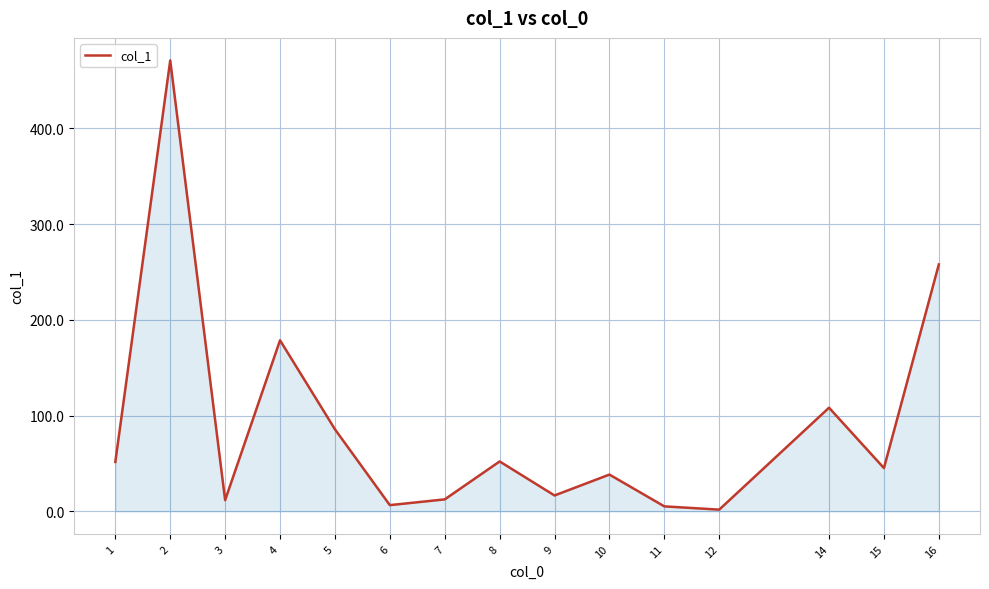

What is the ratio of the value at 15 to the value at 5?

0.5